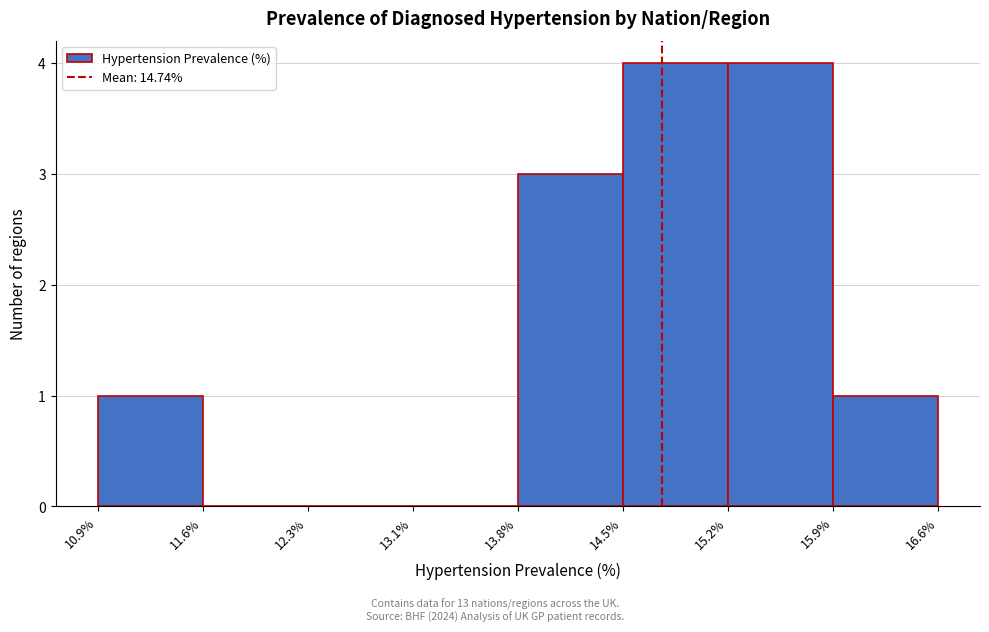

What is the height of the bar covering 10.9% to 11.6% on the x-axis? The values are not printed on the chart, so give them approximately, as read against the axis.

1